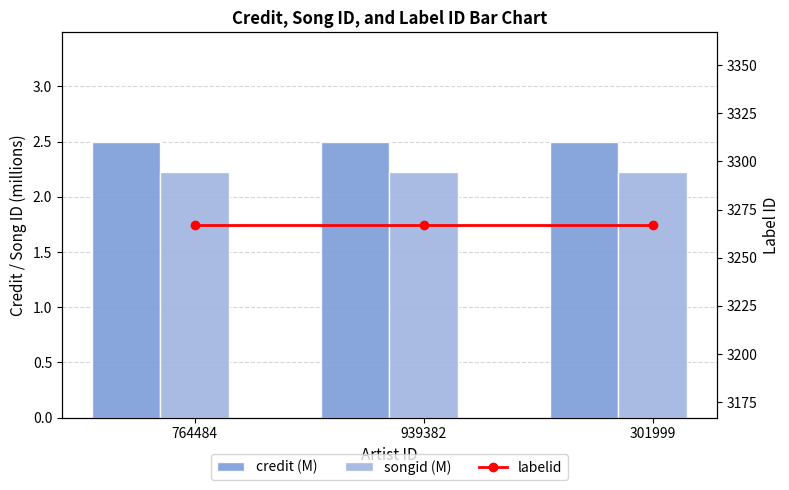

At which label does songid (M) reach its peak?

764484